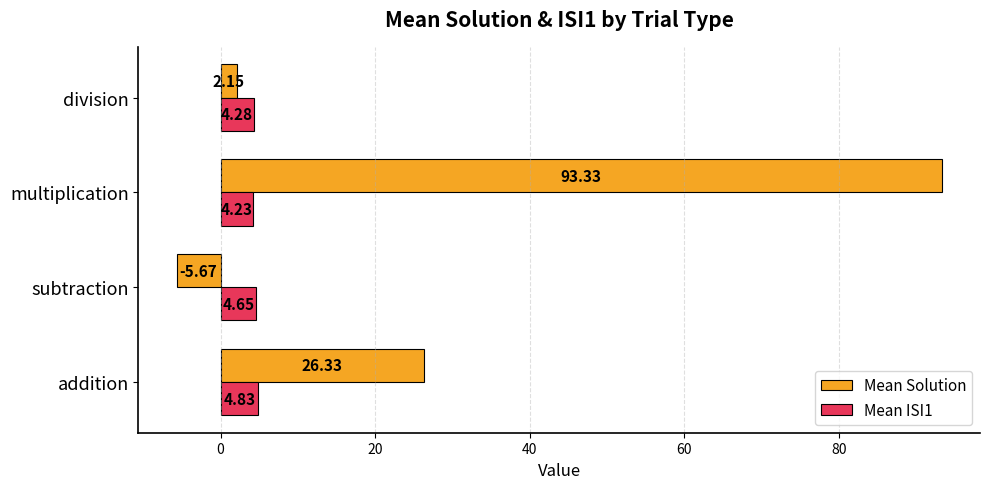

How many categories are shown in the chart?

4